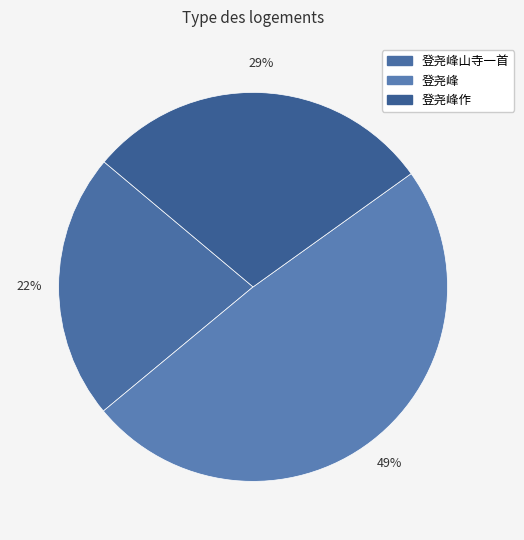

How many slices are in this pie chart?

3